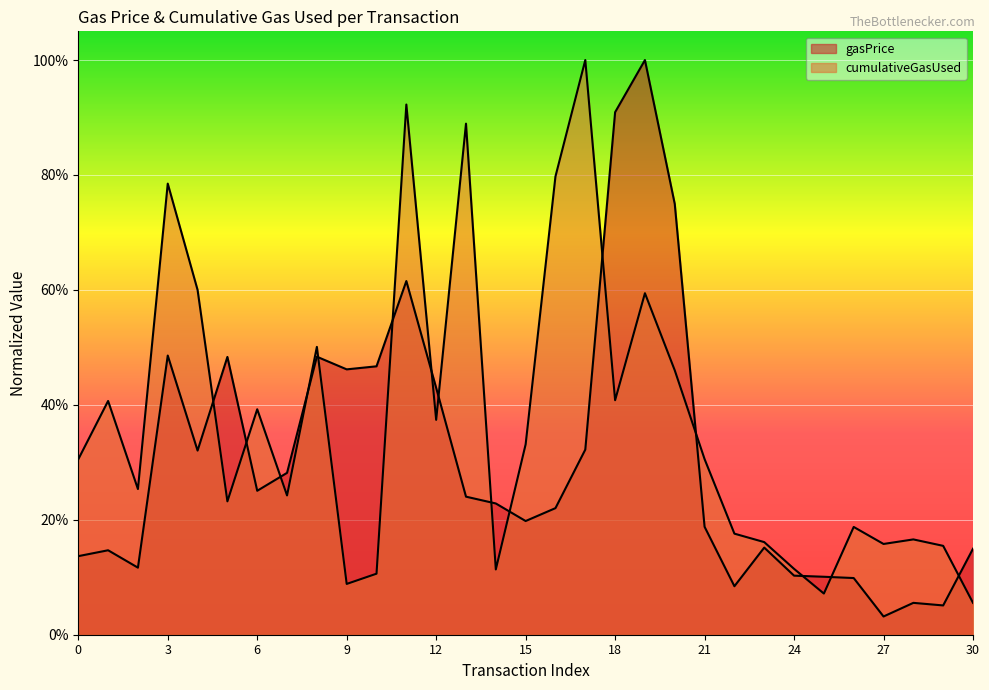

What is the value of the gasPrice point at the 1st from the left?

0.1